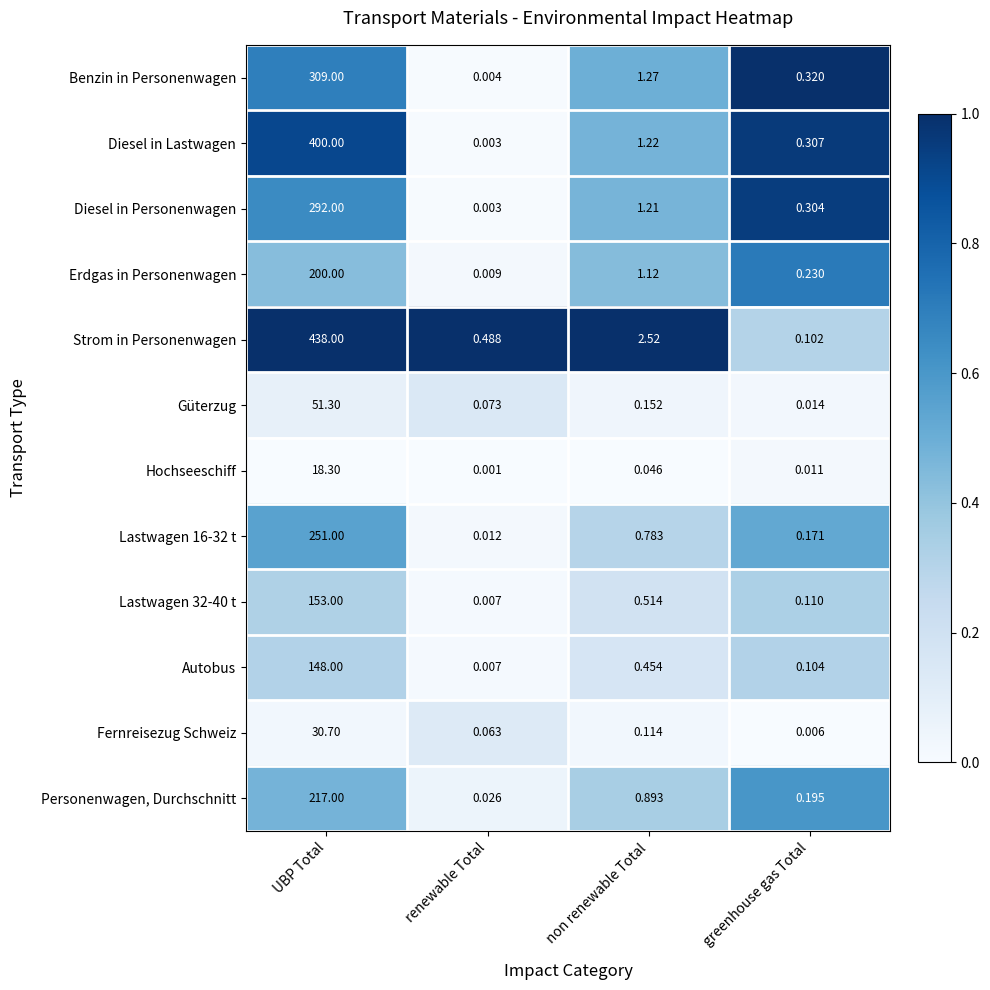

At which category does the chart reach its peak across all series?

UBP Total